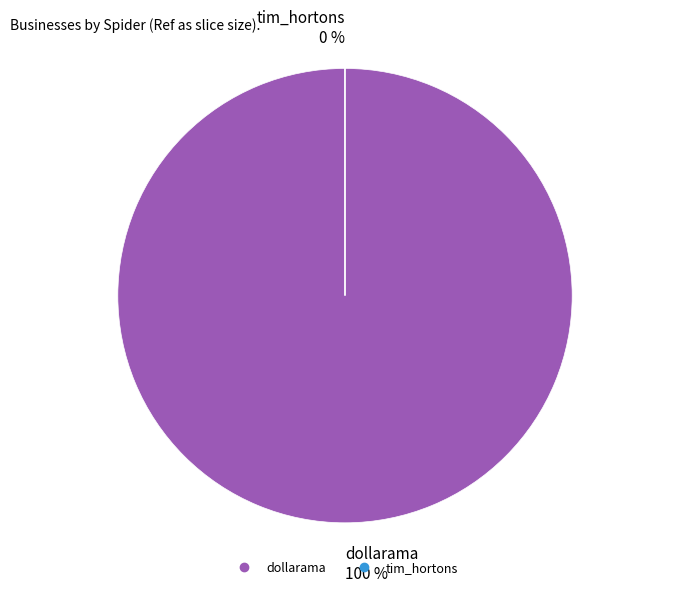

Count the number of slices in the pie.

2